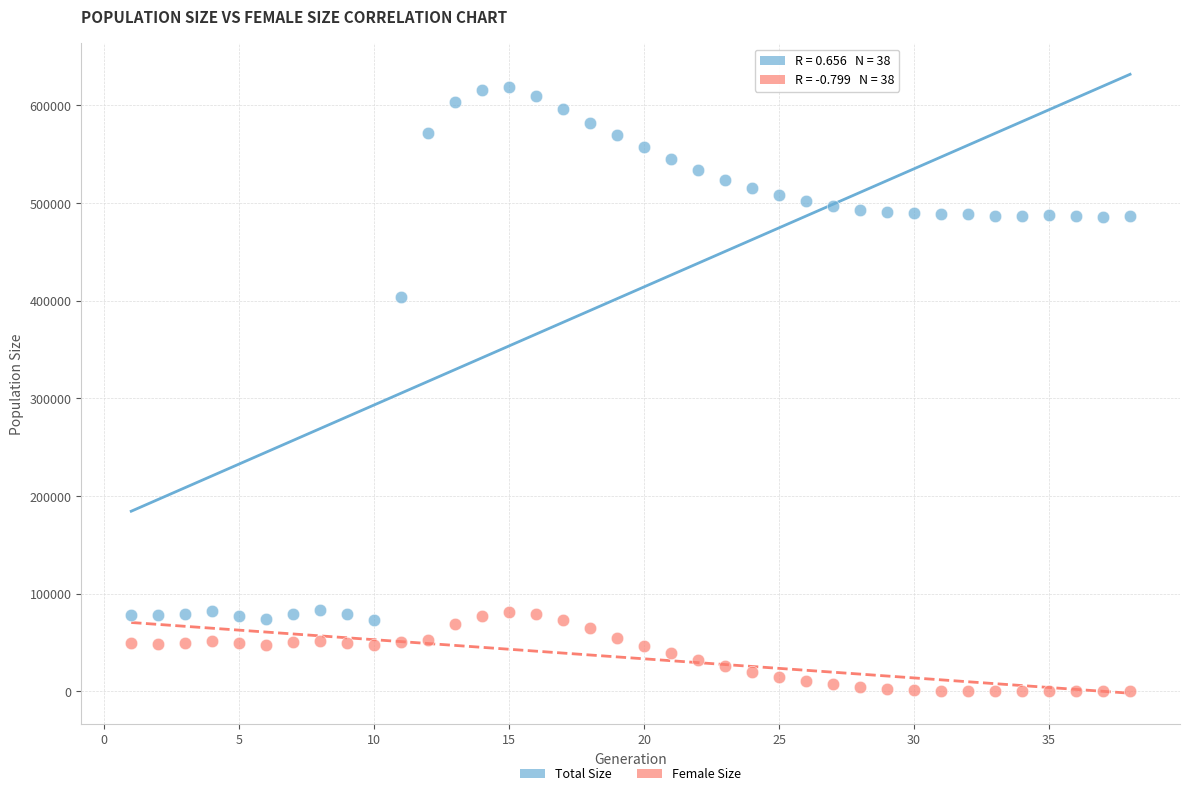

In the Total Size series, what Y value is closest to 346055?

403920